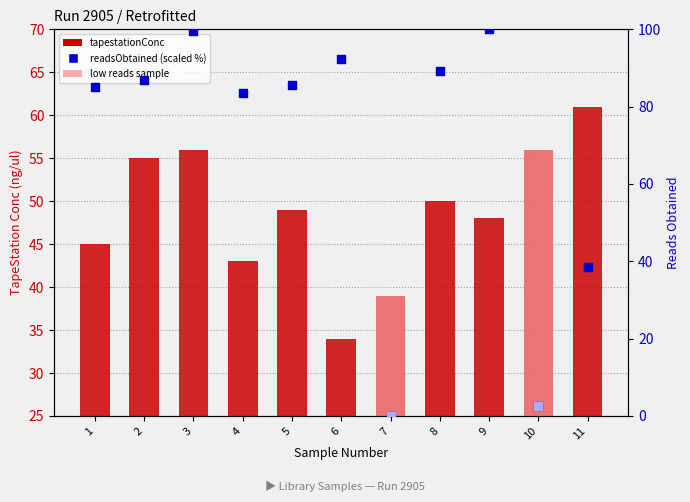

At which category is the sum across all series the highest?

3